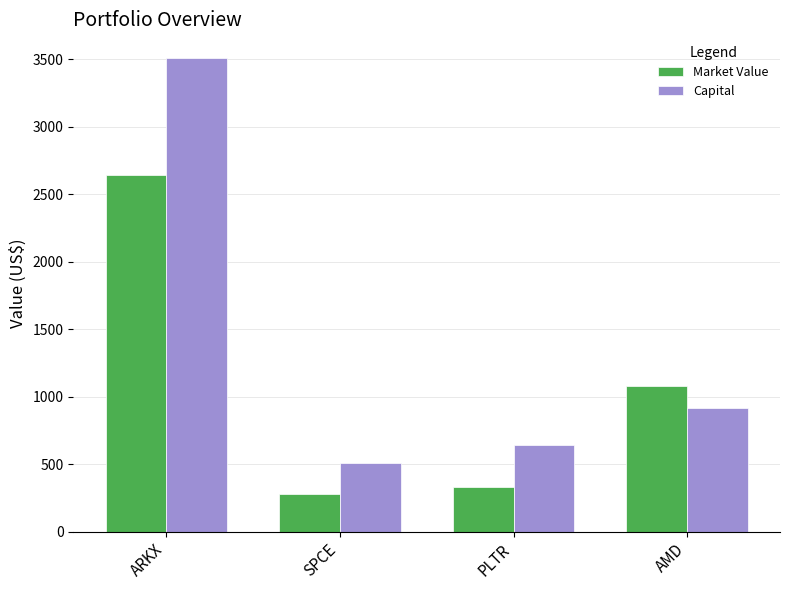

The Capital series shows 1078.0 at PLTR. True or false?

False